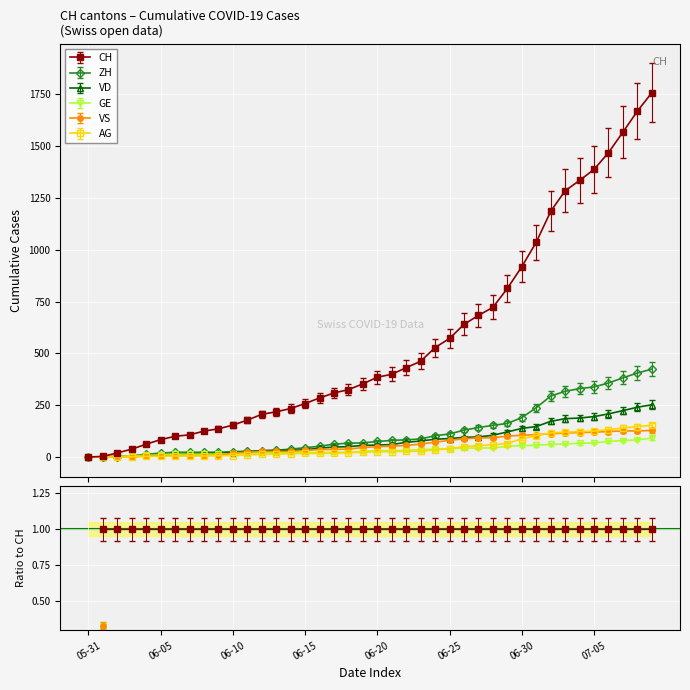

True or false: VD and ZH intersect in this chart.

True